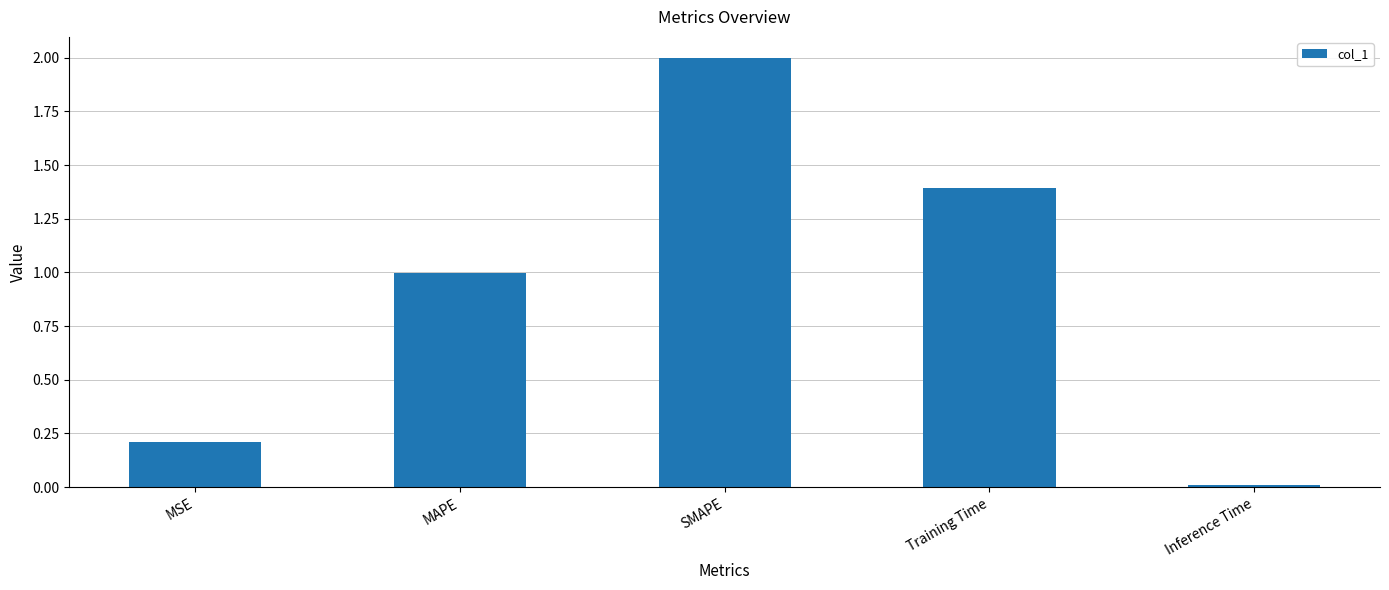

Between MSE and SMAPE, which is larger?

SMAPE